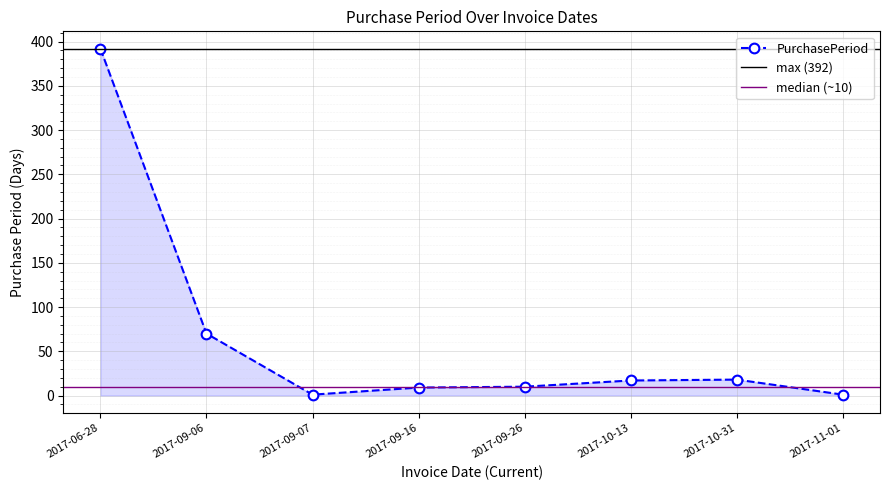

What is the label of the 8th point from the left?

2017-11-01